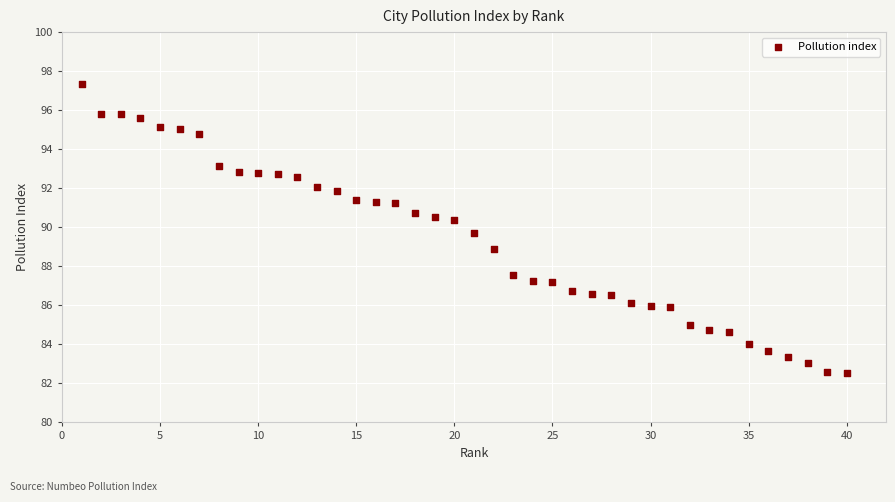

What is the range of X values (max minus min)?

39.0